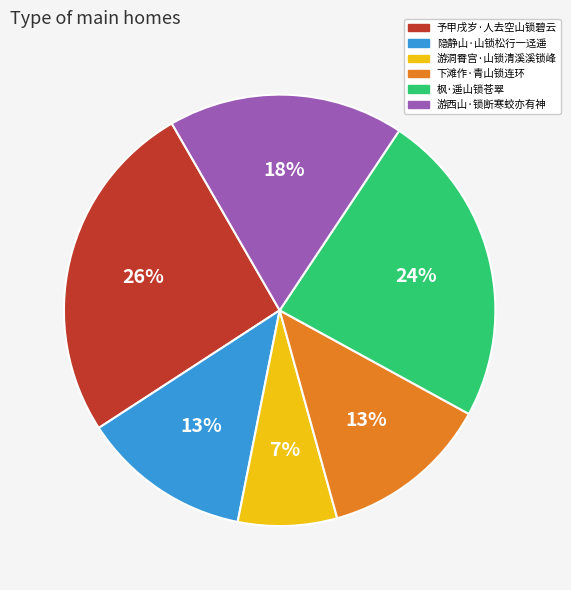

Does 隐静山·山锁松行一迳遥 represent more than half of the total?

No